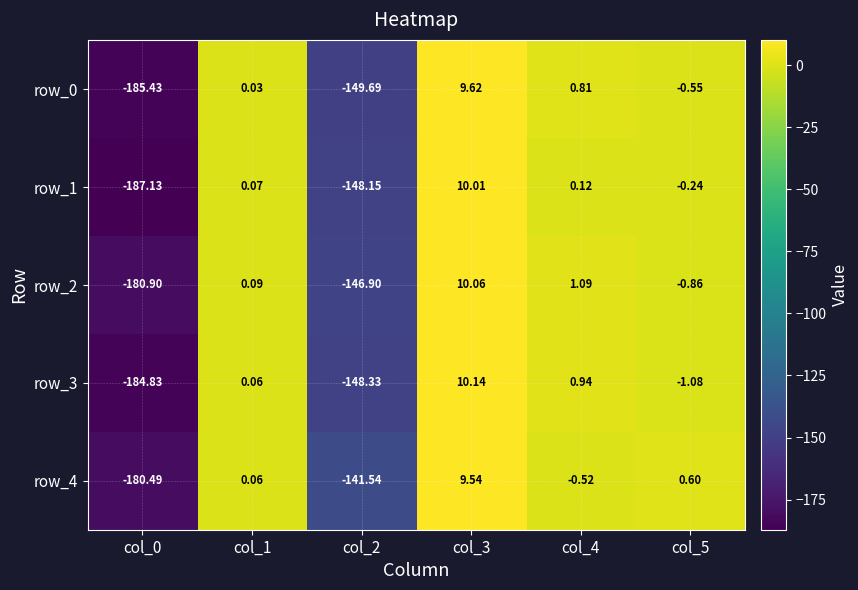

Where does the row_1 series first go above 0?

col_1